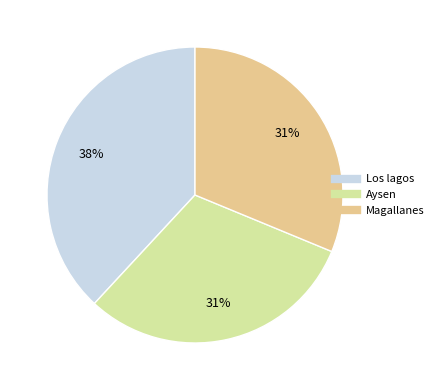

How many segments does this pie chart have?

3